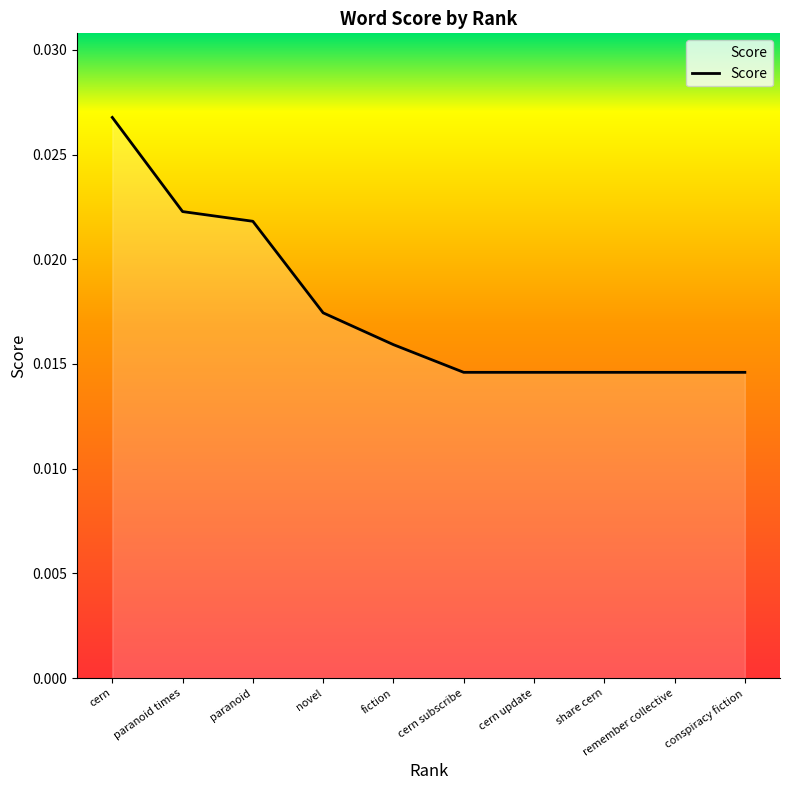

What is the sum of all values?

0.2